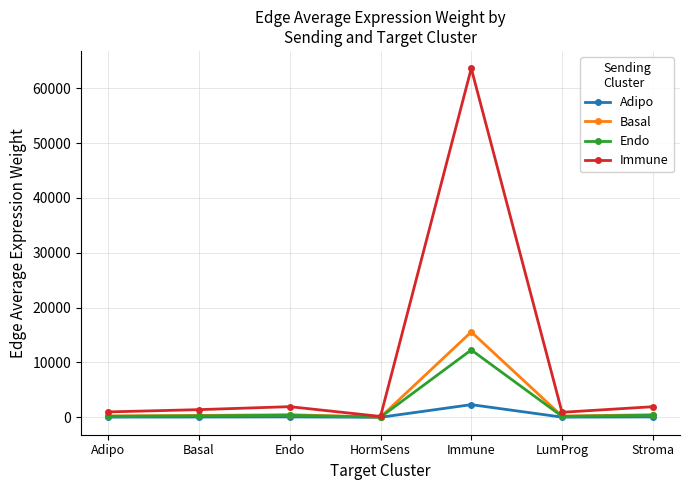

What is the greatest value displayed?

63618.4